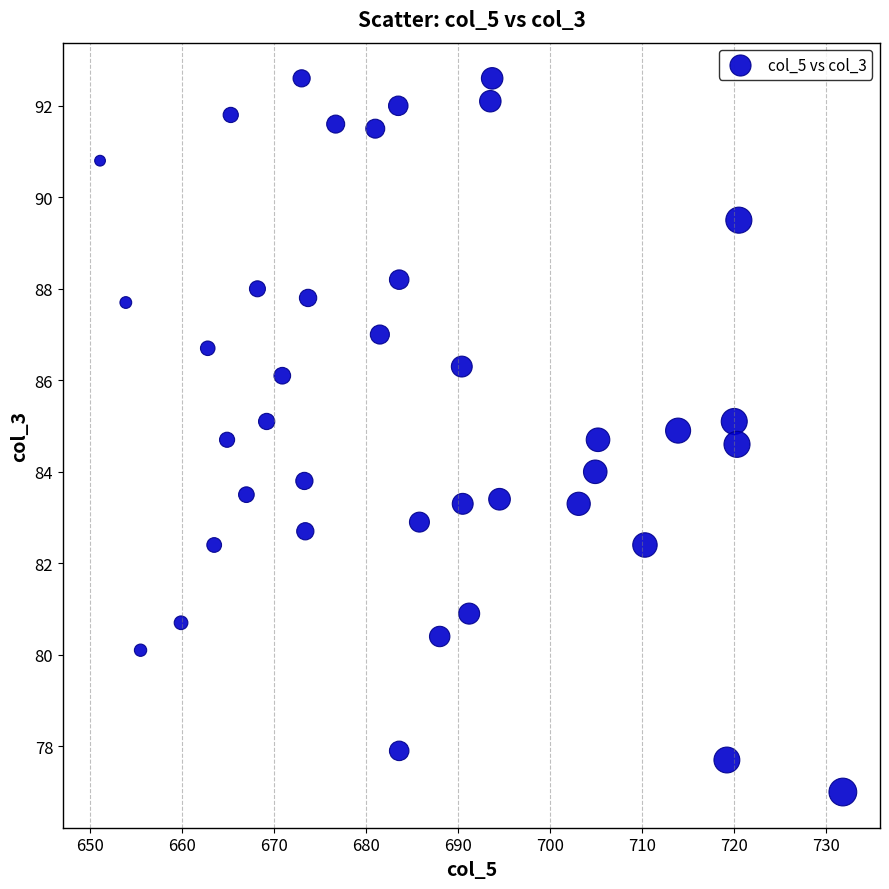

What is the range of Y values (max minus min)?

15.6